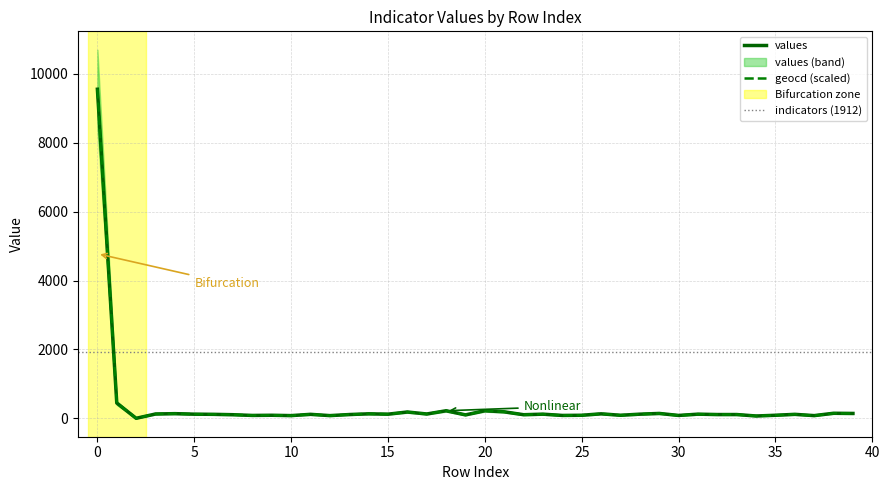

Is the value of geocd at 7 greater than the value of values at 15?

No